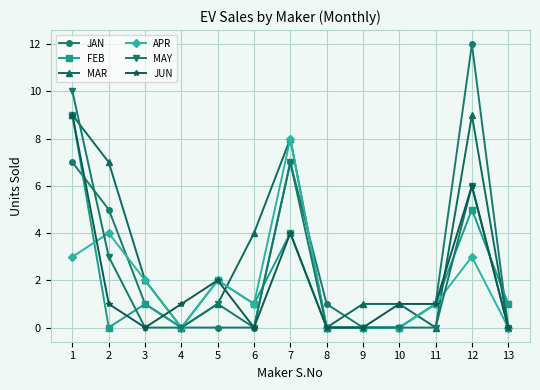

Reading right to left, transcribe all the data shown in this chart.

JAN: 13=0	12=12	11=1	10=0	9=0	8=1	7=7	6=0	5=0	4=0	3=1	2=5	1=7
FEB: 13=1	12=5	11=1	10=0	9=0	8=0	7=4	6=1	5=2	4=0	3=1	2=0	1=9
MAR: 13=0	12=9	11=0	10=1	9=1	8=0	7=8	6=4	5=1	4=0	3=2	2=7	1=9
APR: 13=0	12=3	11=1	10=0	9=0	8=0	7=8	6=1	5=2	4=0	3=2	2=4	1=3
MAY: 13=0	12=6	11=0	10=0	9=0	8=0	7=7	6=0	5=1	4=0	3=0	2=3	1=10
JUN: 13=0	12=6	11=1	10=1	9=0	8=0	7=4	6=0	5=2	4=1	3=0	2=1	1=9